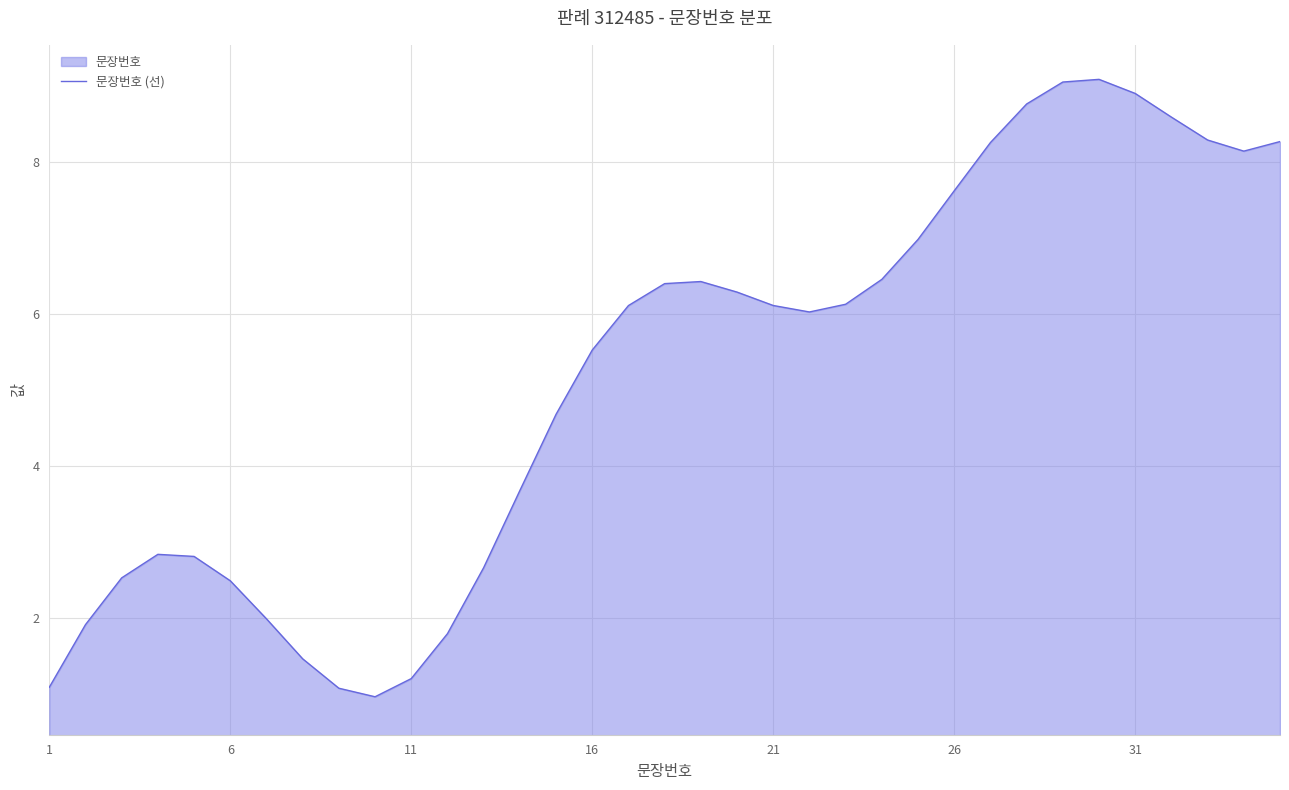

How many distinct data groups are displayed?

1